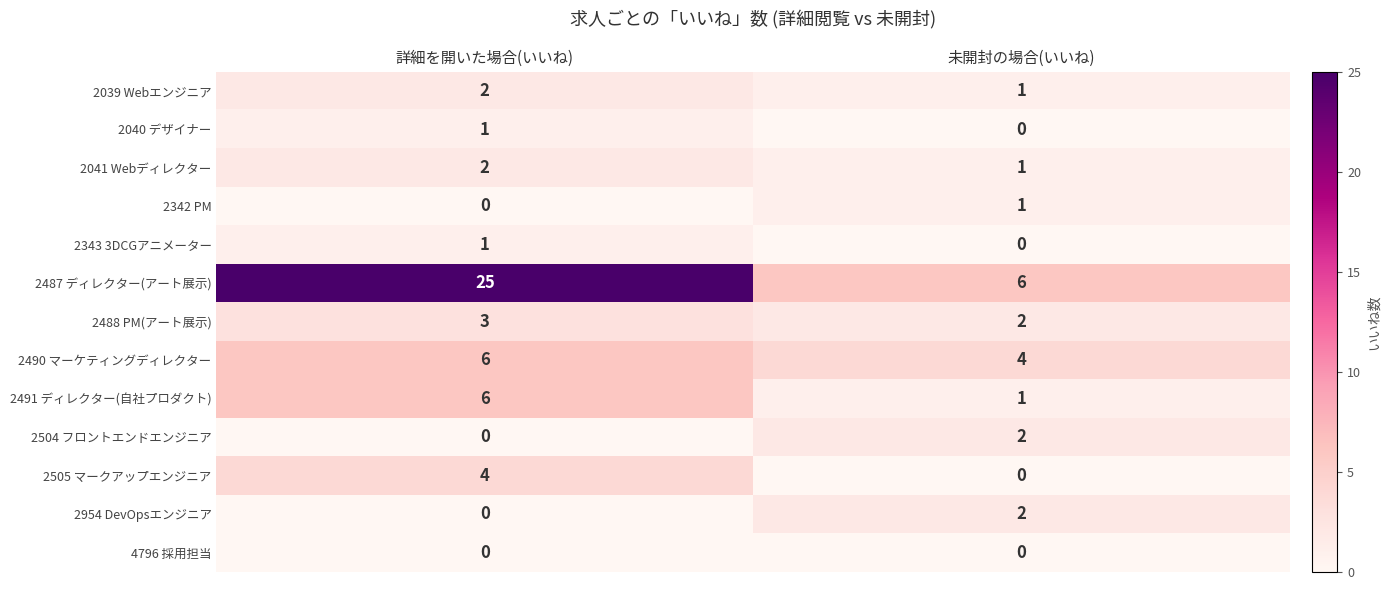

Where is 2491 ディレクター(自社プロダクト) nearest to the value 3?

未開封の場合(いいね)